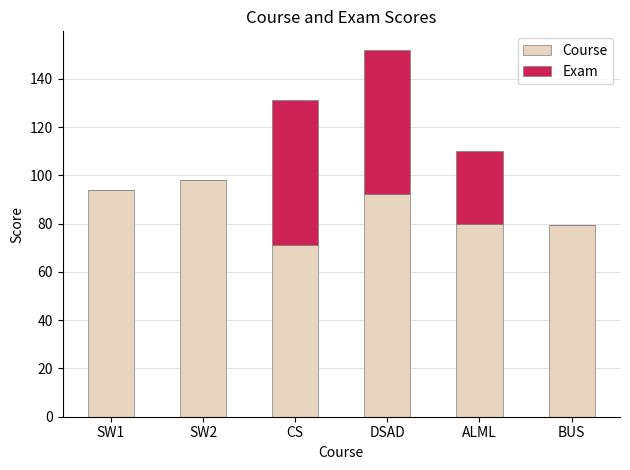

What is the sum of the Course values at CS and SW1?

165.3